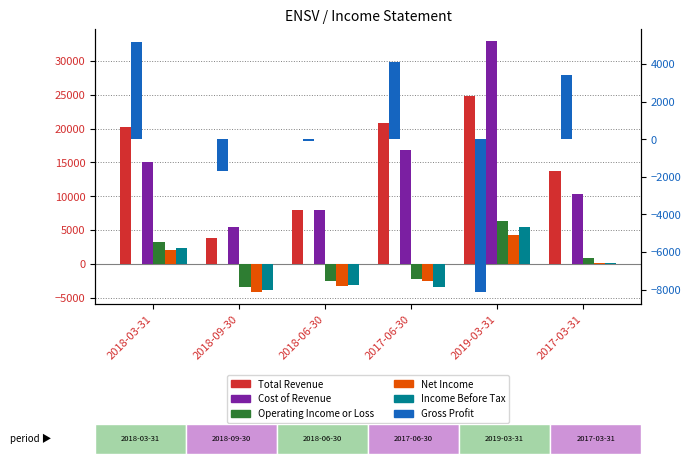

What is the maximum value for Operating Income or Loss?

6300